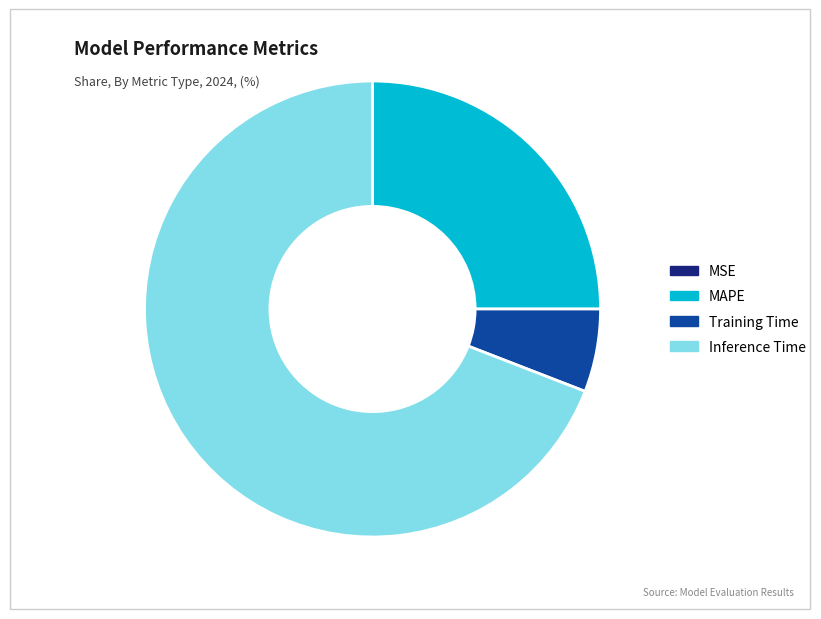

Is there a majority slice in this chart?

Yes